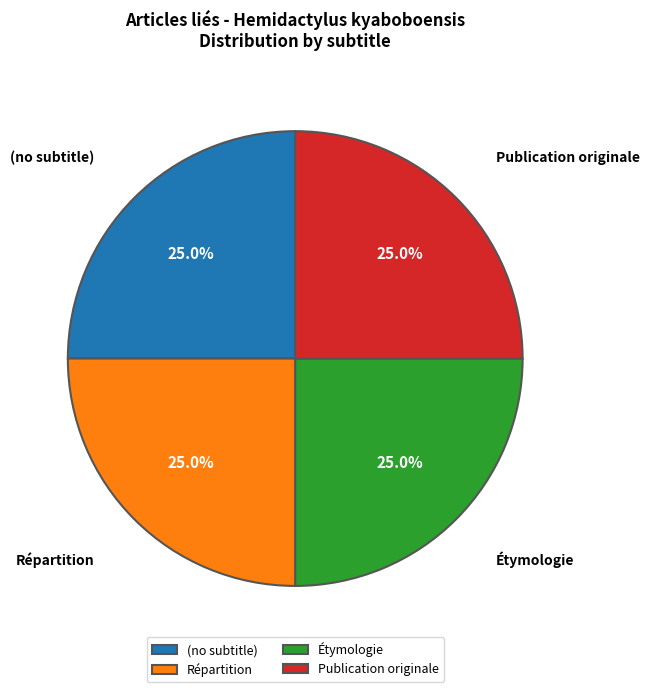

Approximately how many times larger is the value at (no subtitle) compared to Répartition?

1.0